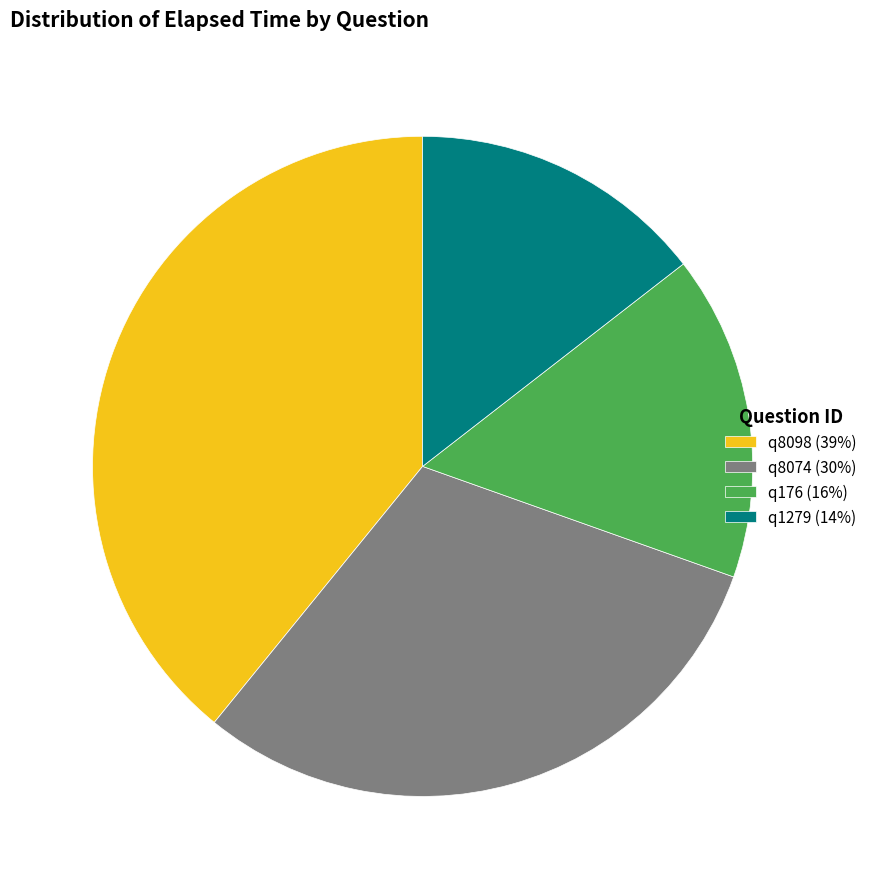

The q1279 (14%) slice represents 14% of the pie. True or false?

True